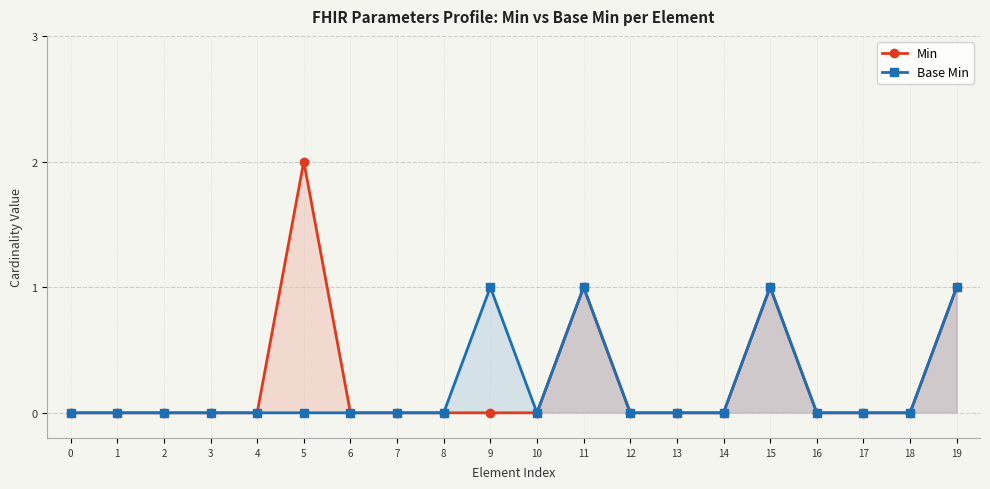

Which label corresponds to the largest value in the chart?

5